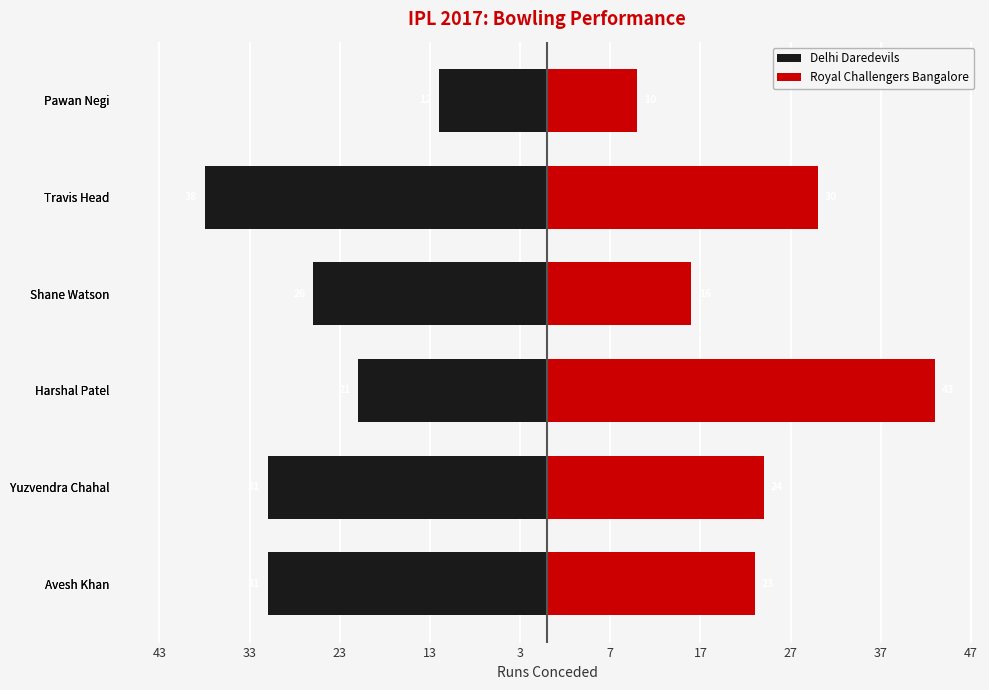

What is the minimum value for Delhi Daredevils?

-38